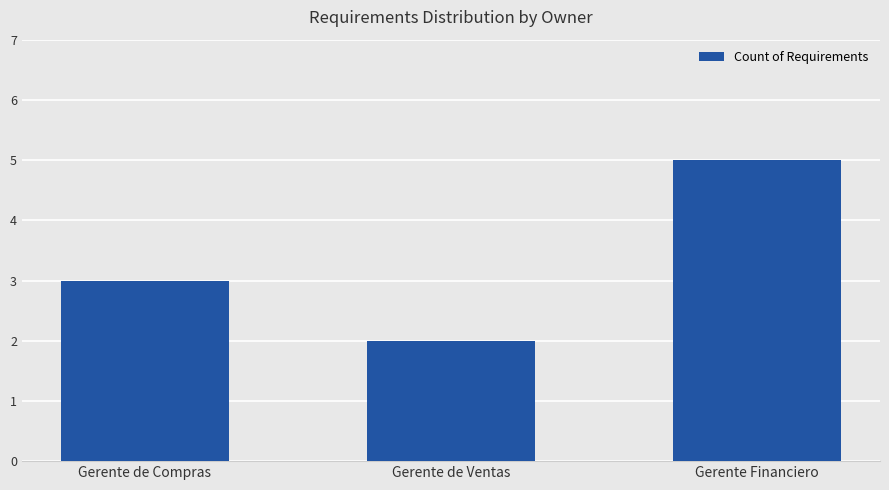

Reading left to right, list all the values displayed in this chart.

3	2	5